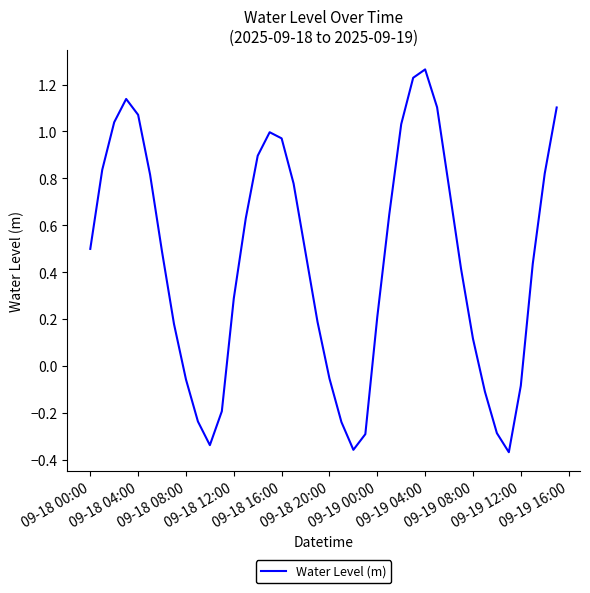

Does the chart have visible grid lines?

No